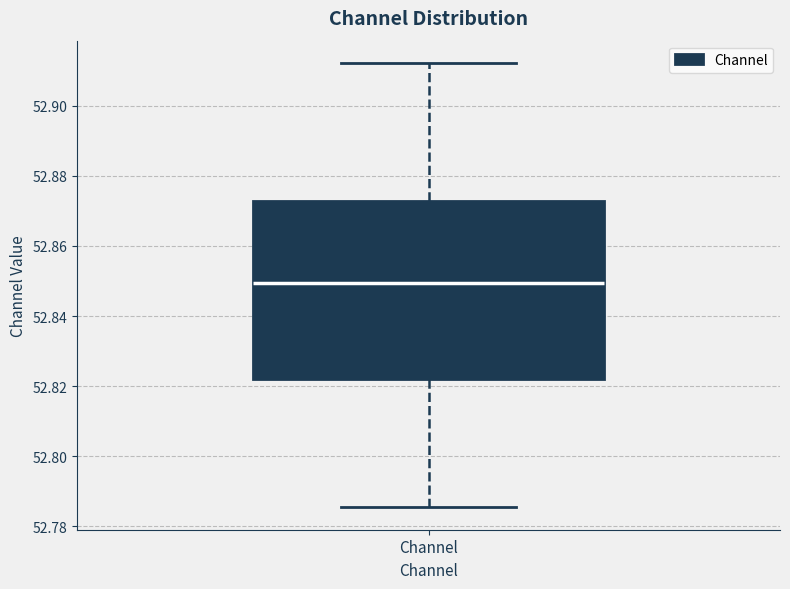

Where is the lower edge of the box for Channel on the y-axis? The values are not printed on the chart, so give them approximately, as read against the axis.

52.822